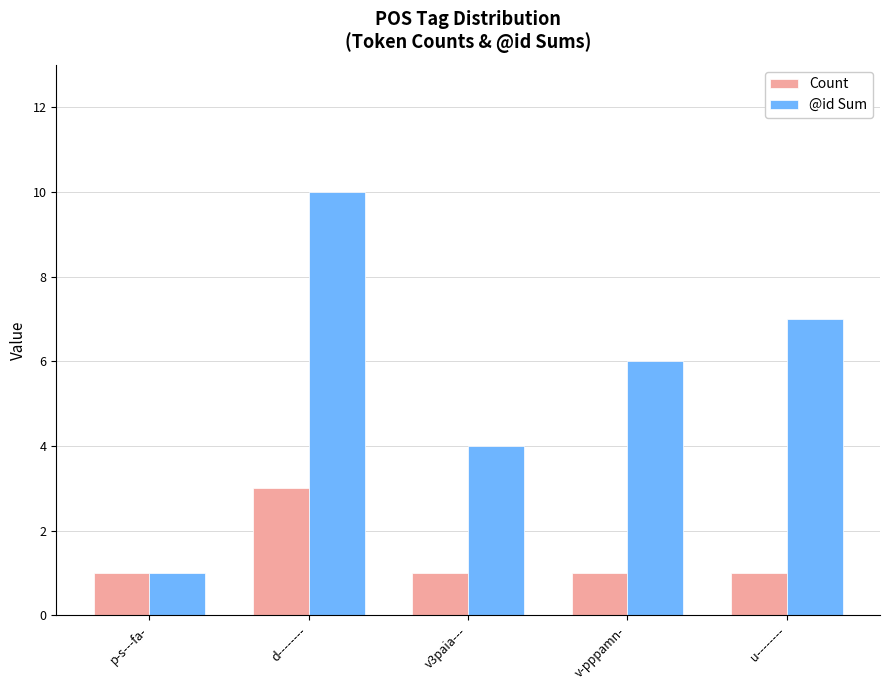

Is it true that Count equals 1 at p-s---fa-?

True